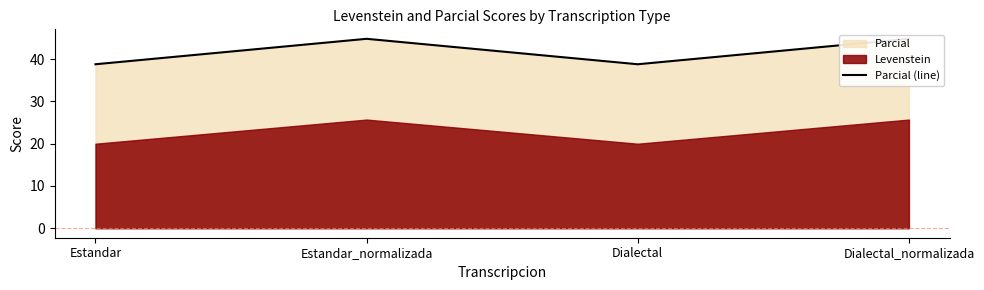

Where is the first local maximum?

Estandar_normalizada